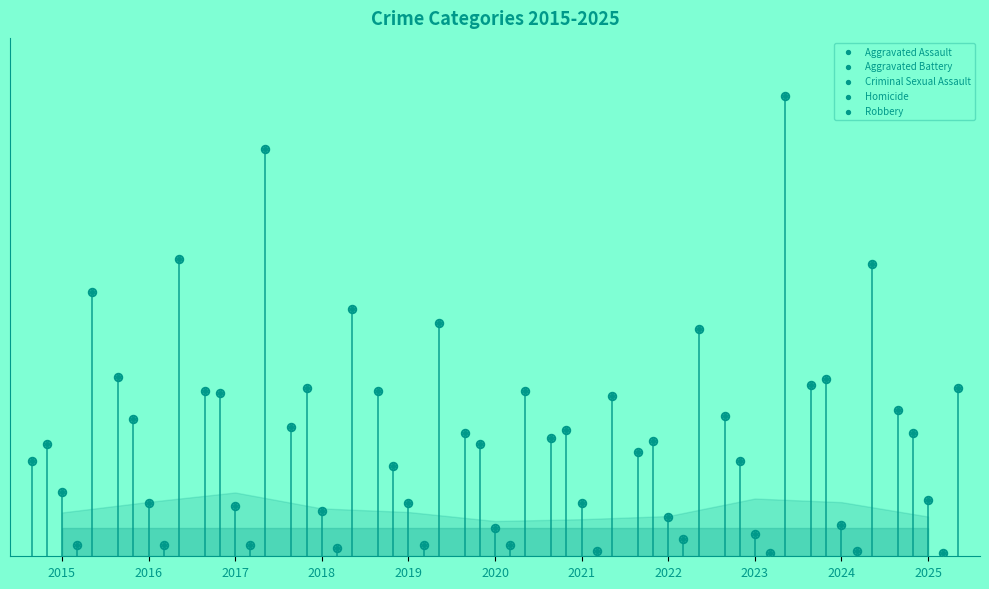

What are all the series names shown in the legend?

Aggravated Assault, Aggravated Battery, Criminal Sexual Assault, Homicide, Robbery